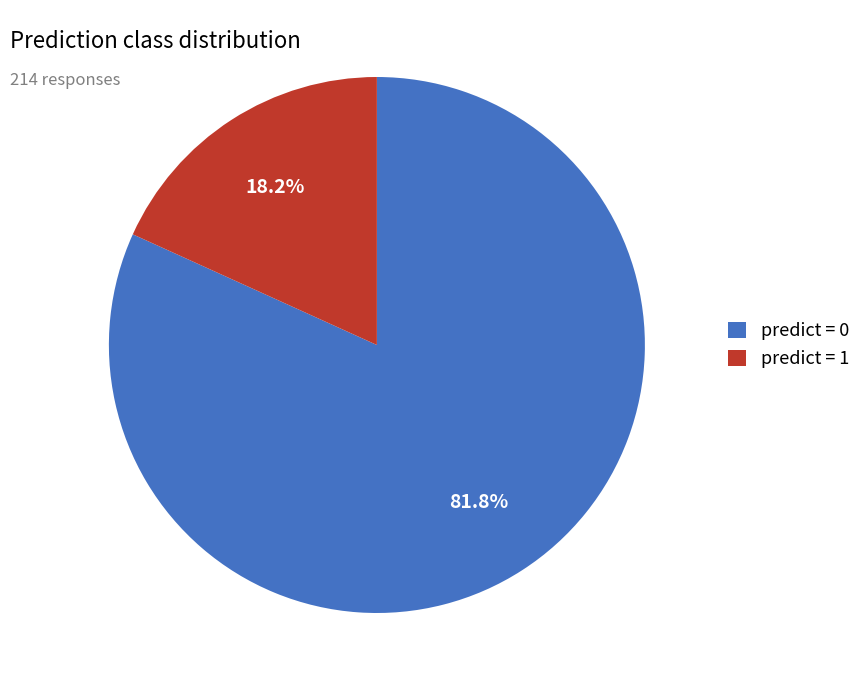

Between predict = 1 and predict = 0, which is larger?

predict = 0